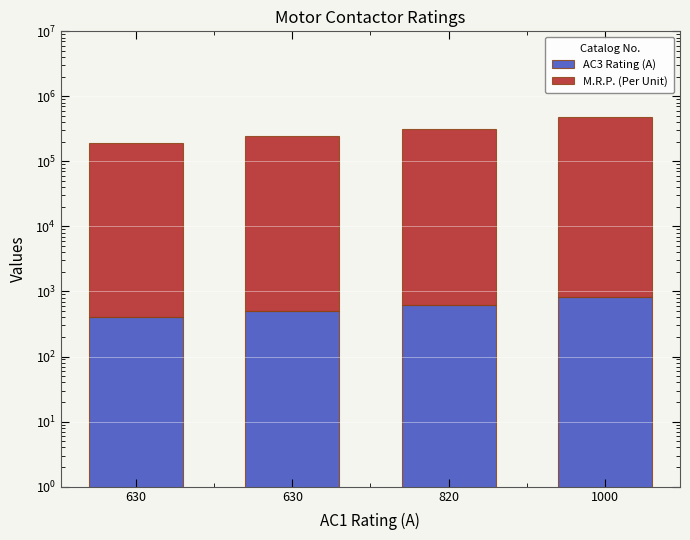

What is the value of the M.R.P. (Per Unit) bar at the 1st from the left?

190605